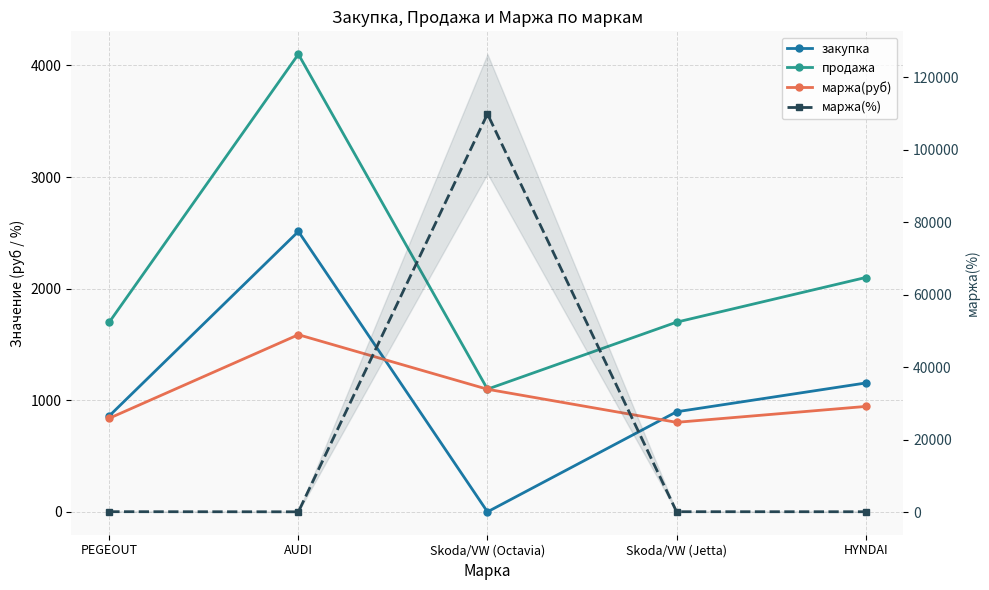

Read the маржа(руб) value at AUDI.

1587.6